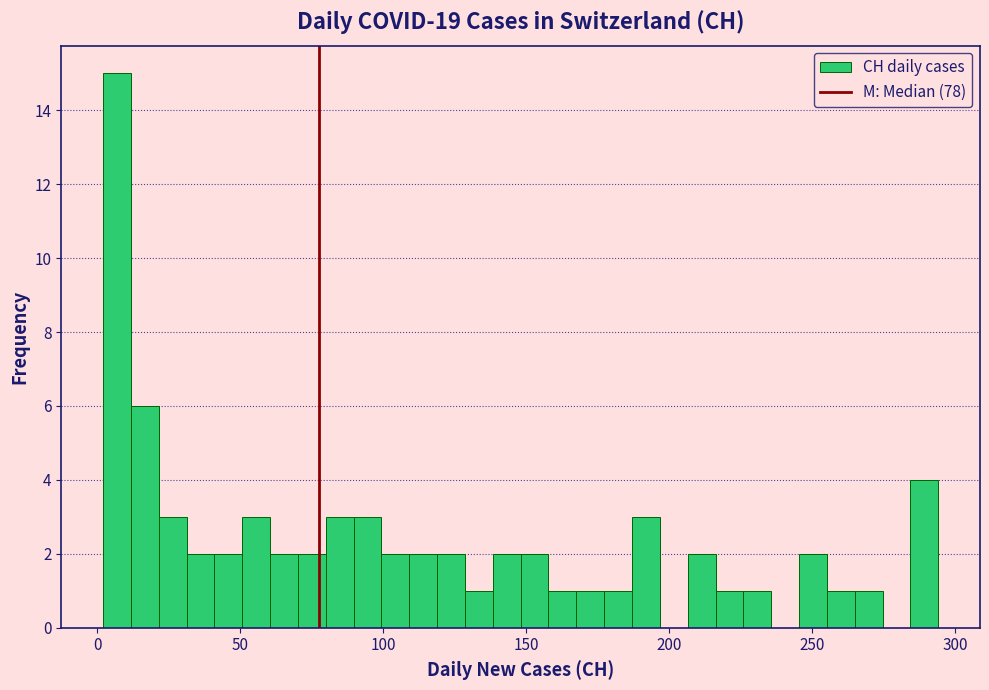

Around what value on the x-axis is the tallest bar? Give the approximate position of its centre, as read against the axis.

5